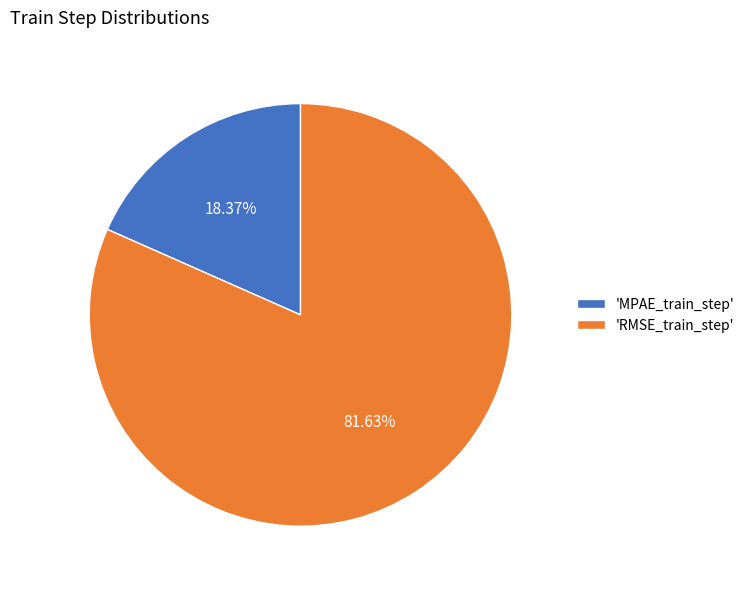

Is the sum of 'MPAE_train_step' and 'RMSE_train_step' greater than half?

Yes